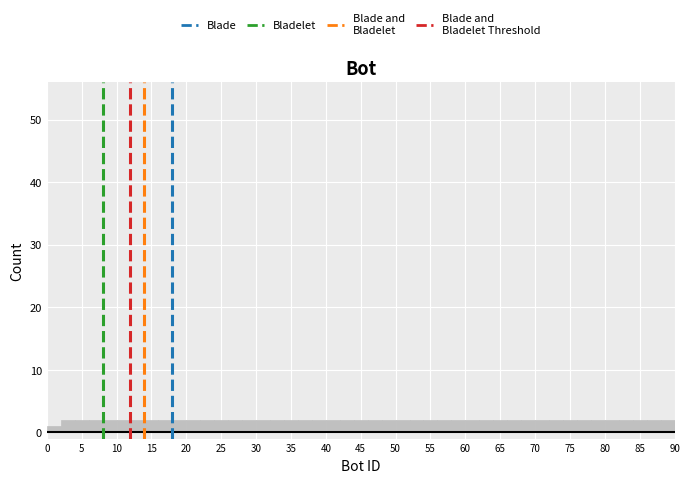

Reading left to right, transcribe this chart: for each bar, give the range it covers on the x-axis and its height. The values are not printed on the chart, so give them approximately, as read against the axis.

0 to 2: 1
2 to 4: 2
4 to 6: 2
6 to 8: 2
8 to 10: 2
10 to 12: 2
12 to 14: 2
14 to 16: 2
16 to 18: 2
18 to 20: 2
20 to 22: 2
22 to 24: 2
24 to 26: 2
26 to 28: 2
28 to 30: 2
30 to 32: 2
32 to 34: 2
34 to 36: 2
36 to 38: 2
38 to 40: 2
40 to 42: 2
42 to 44: 2
44 to 46: 2
46 to 48: 2
48 to 50: 2
50 to 52: 2
52 to 54: 2
54 to 56: 2
56 to 58: 2
58 to 60: 2
60 to 62: 2
62 to 64: 2
64 to 66: 2
66 to 68: 2
68 to 70: 2
70 to 72: 2
72 to 74: 2
74 to 76: 2
76 to 78: 2
78 to 80: 2
80 to 82: 2
82 to 84: 2
84 to 86: 2
86 to 88: 2
88 to 90: 2